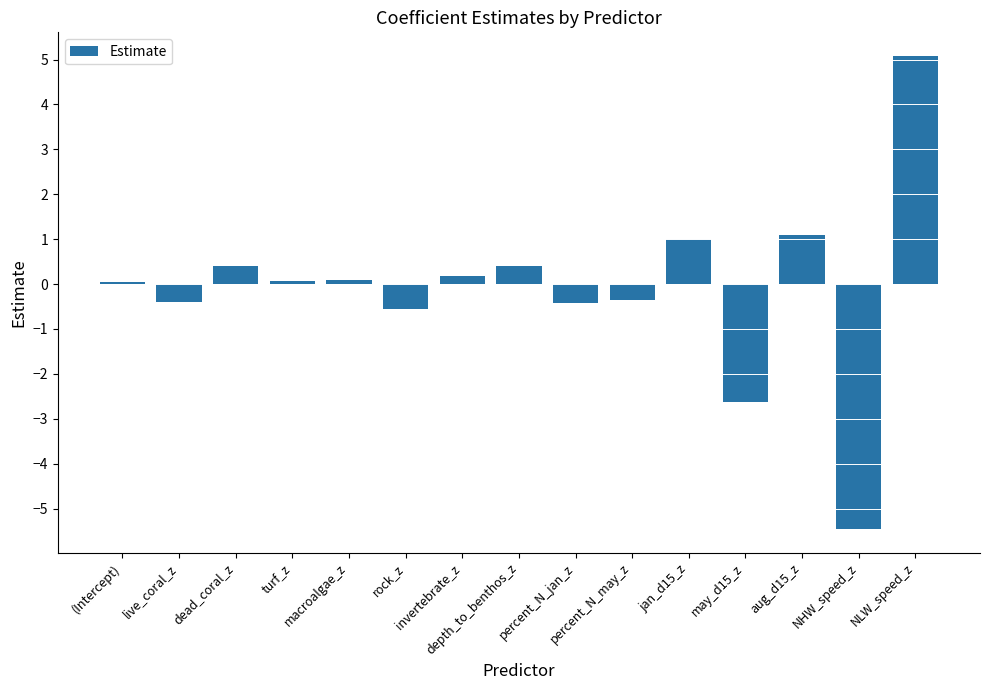

Which label corresponds to the smallest value in the chart?

NHW_speed_z